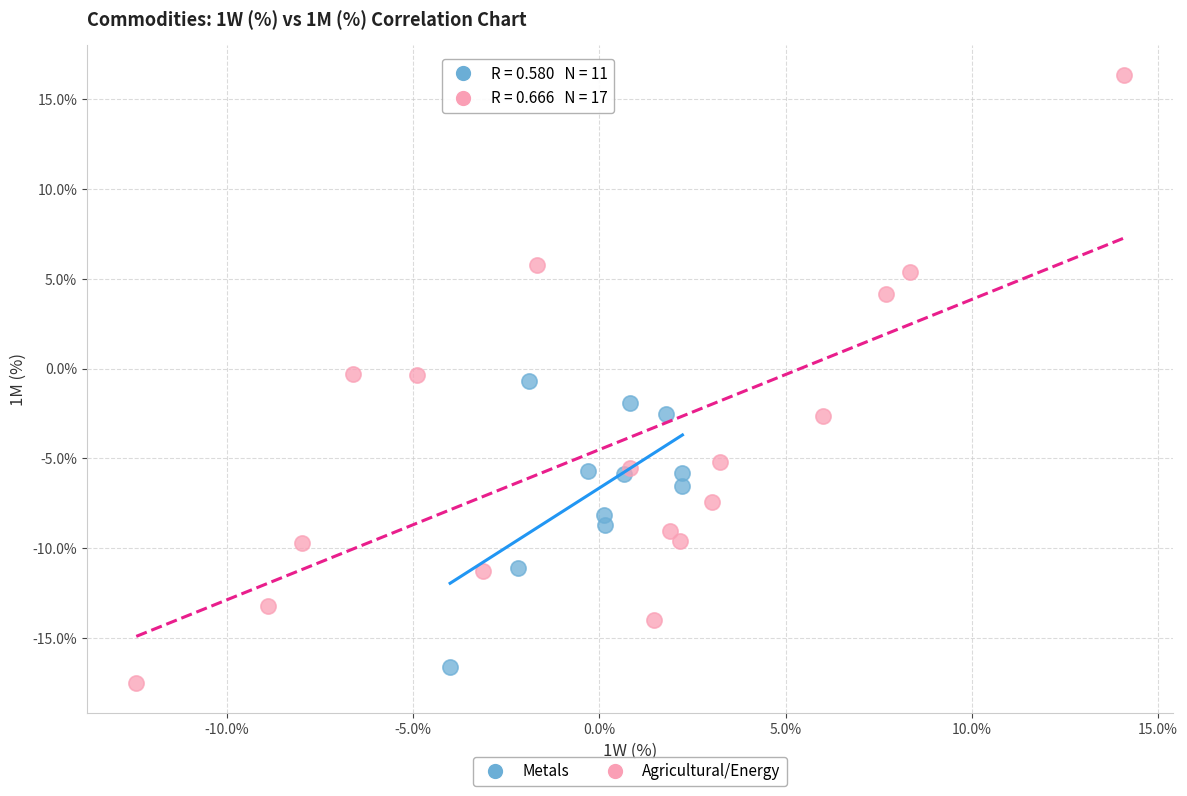

What are all the series names shown in the legend?

Metals, Agricultural/Energy